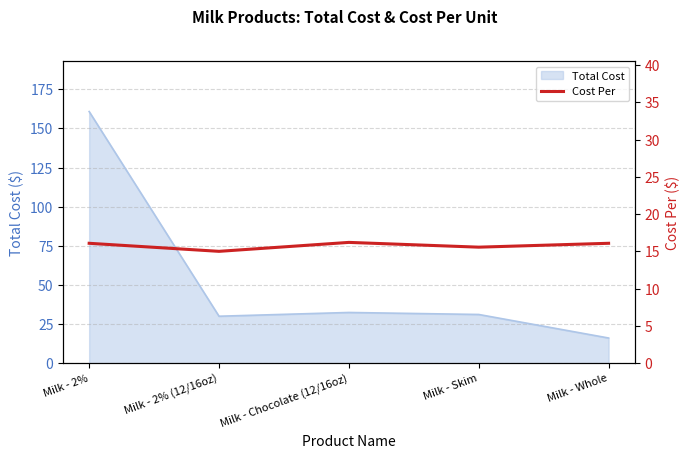

What is the highest value of the Total Cost series?

160.8